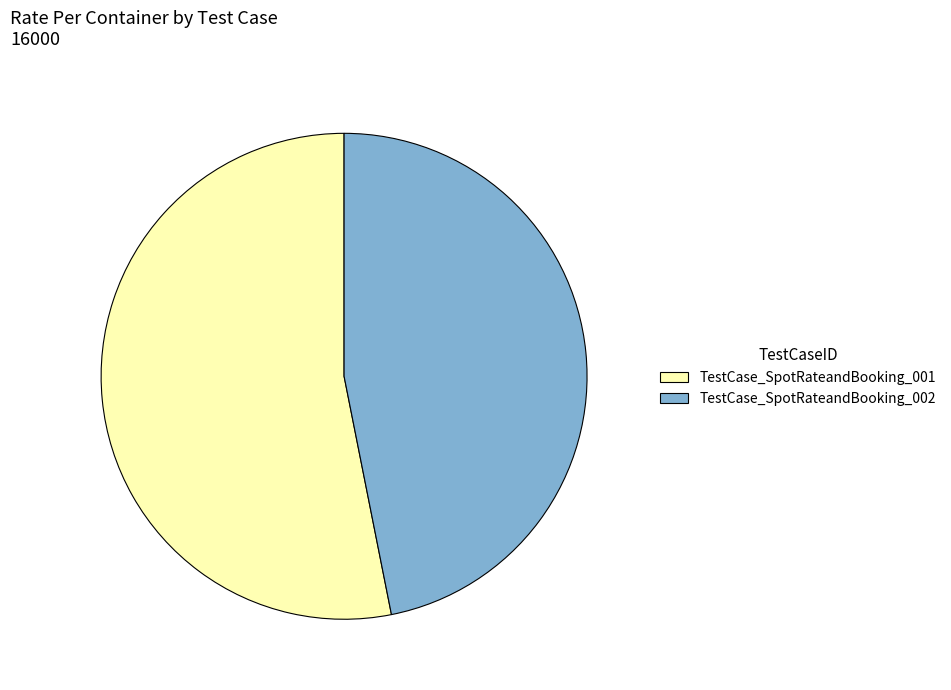

Which slice represents more than half of the pie?

TestCase_SpotRateandBooking_001